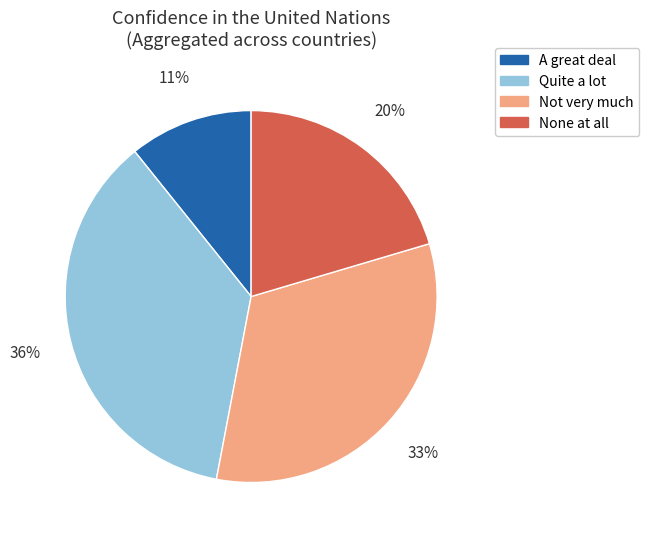

To the nearest percent, what is the combined percentage of Not very much and None at all?

53%